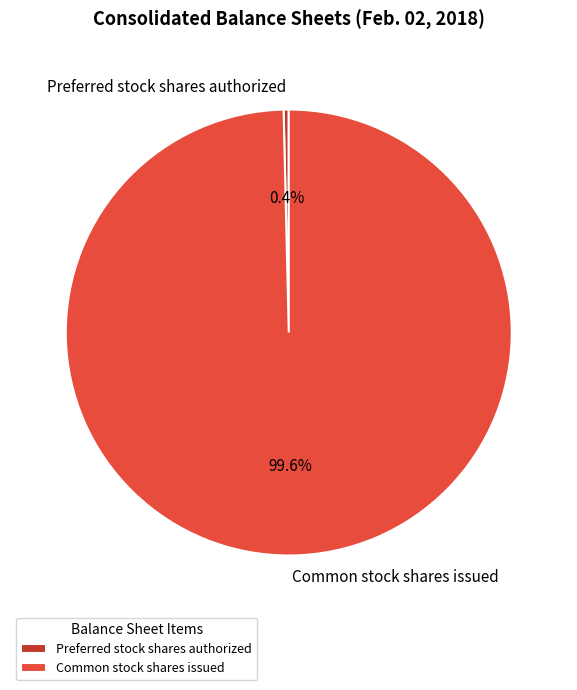

How many segments does this pie chart have?

2